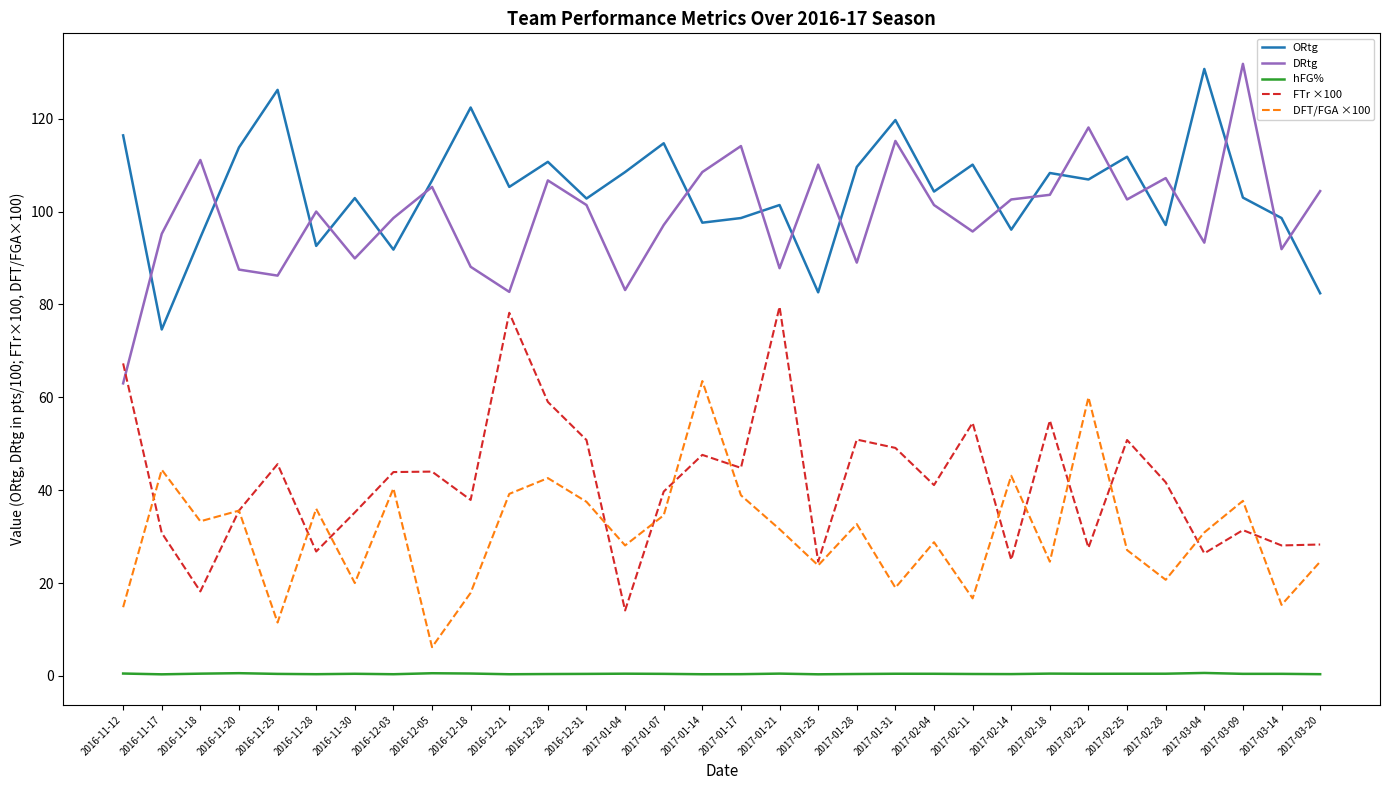

Is this an area chart (filled region under the line)?

No